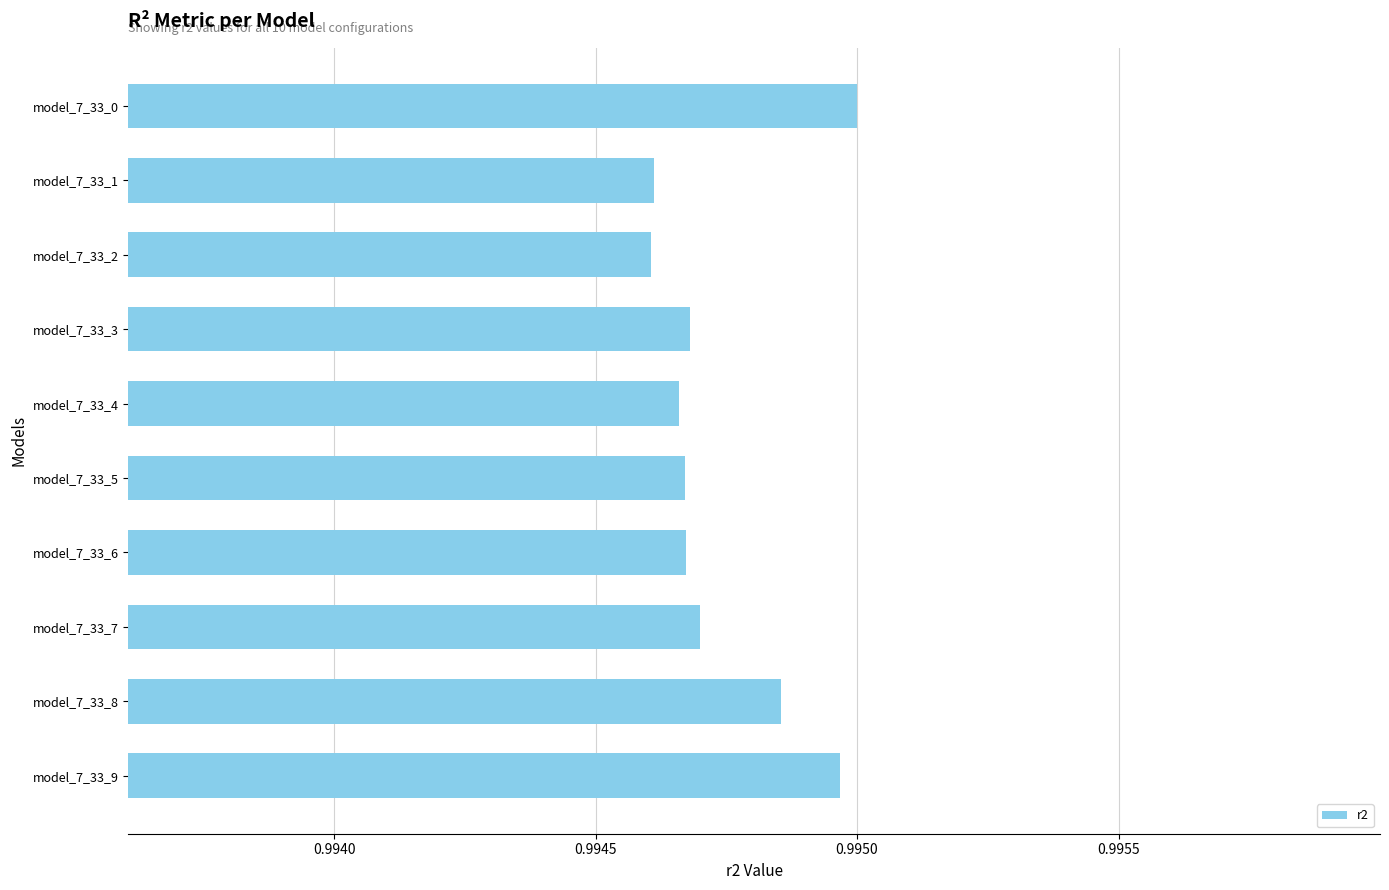

How many values are between 0 and 1?

10